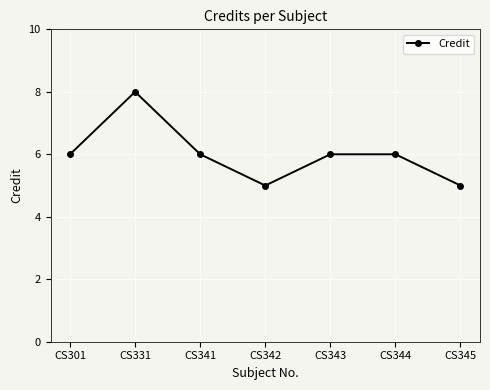

Approximately how many times larger is the value at CS301 compared to CS345?

1.2